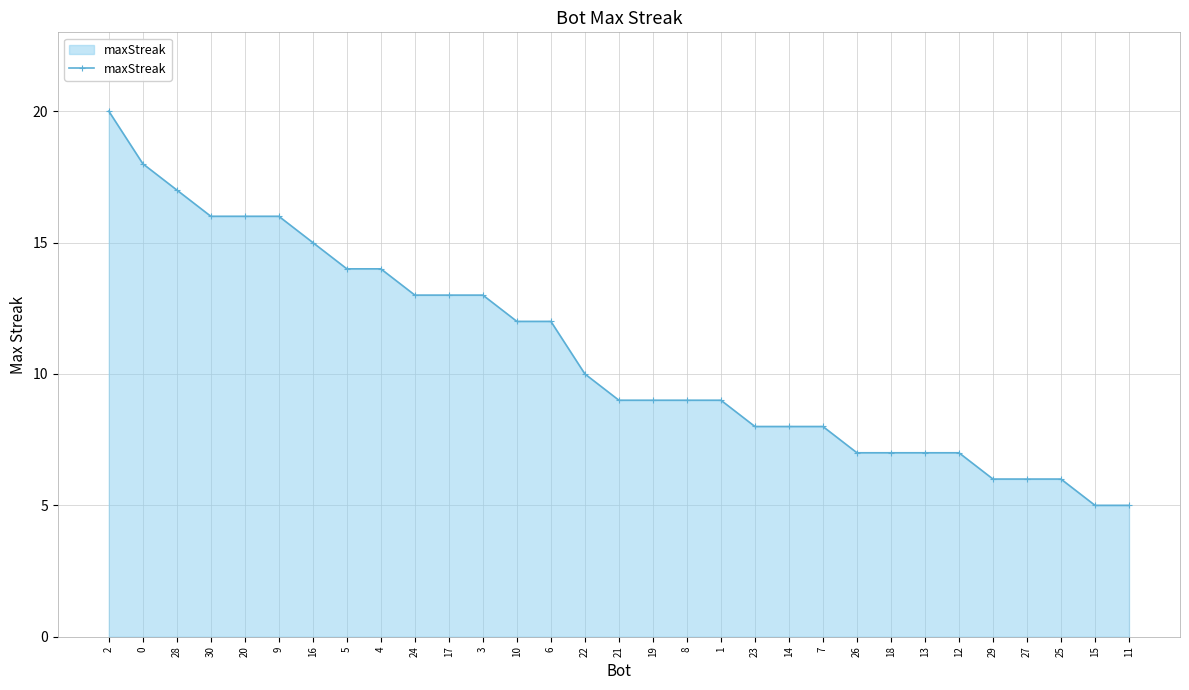

Reading left to right, list all the values displayed in this chart.

20	18	17	16	16	16	15	14	14	13	13	13	12	12	10	9	9	9	9	8	8	8	7	7	7	7	6	6	6	5	5